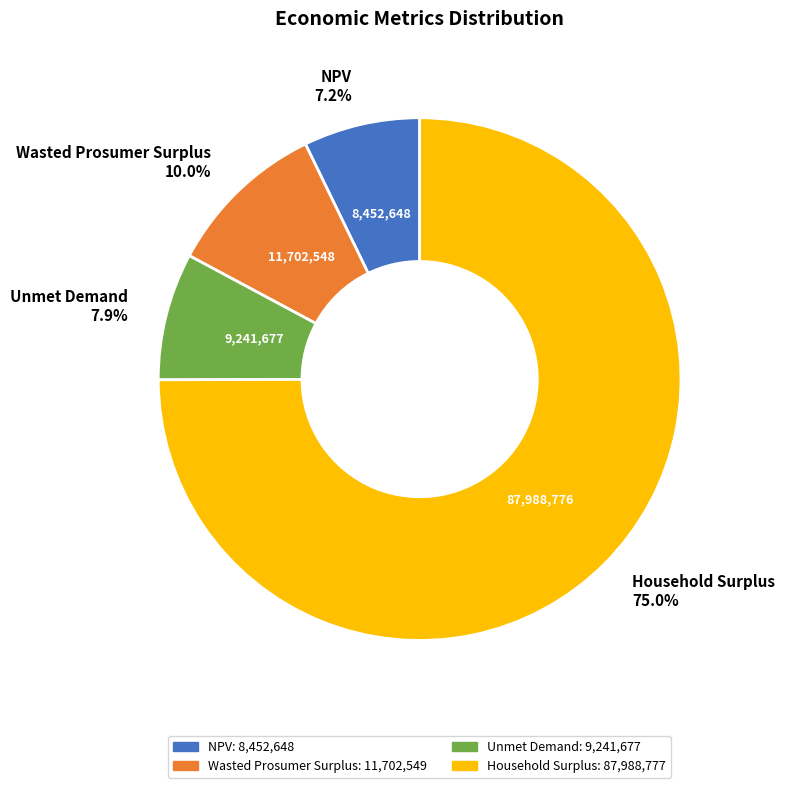

Count the number of slices in the pie.

4